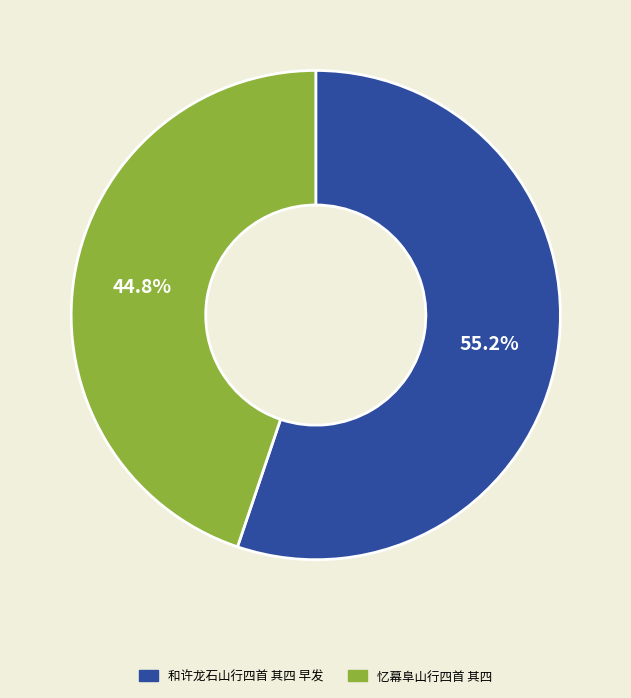

True or false: 忆幕阜山行四首 其四 accounts for 52% of the total.

False